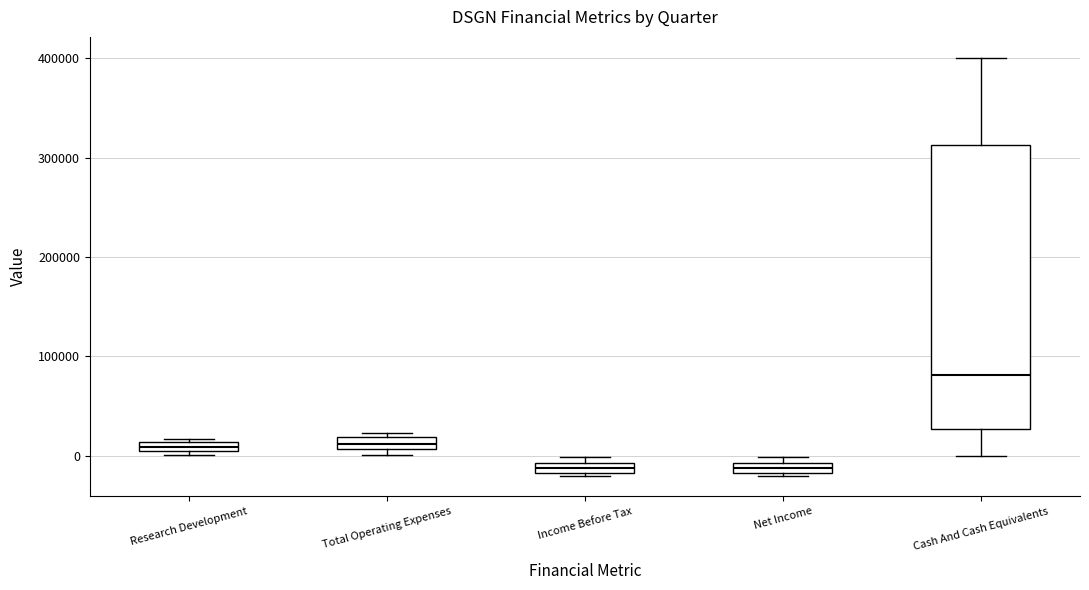

Comparing the boxes themselves (not the whiskers), which one is the tallest?

Cash And Cash Equivalents